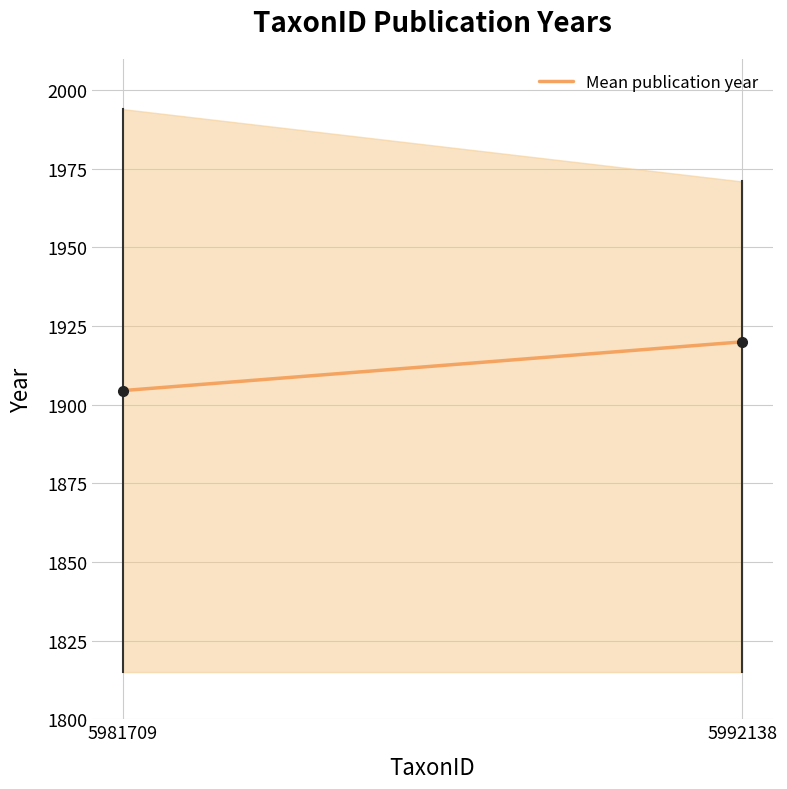

True or false: the data shows 2602.5 at 5981709.

False